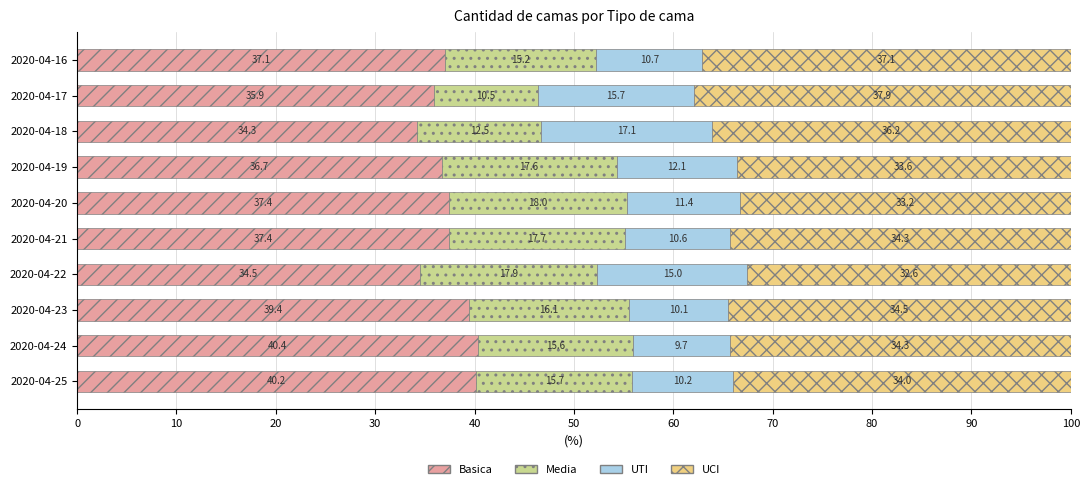

True or false: Basica has a value of 22.6 at 2020-04-16.

False